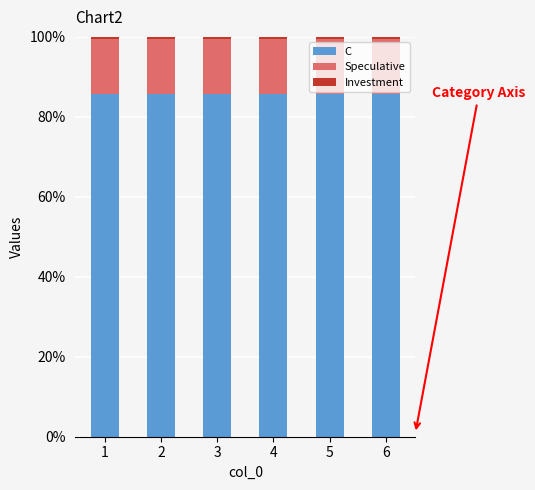

What is the lowest value of the C series?

85.6